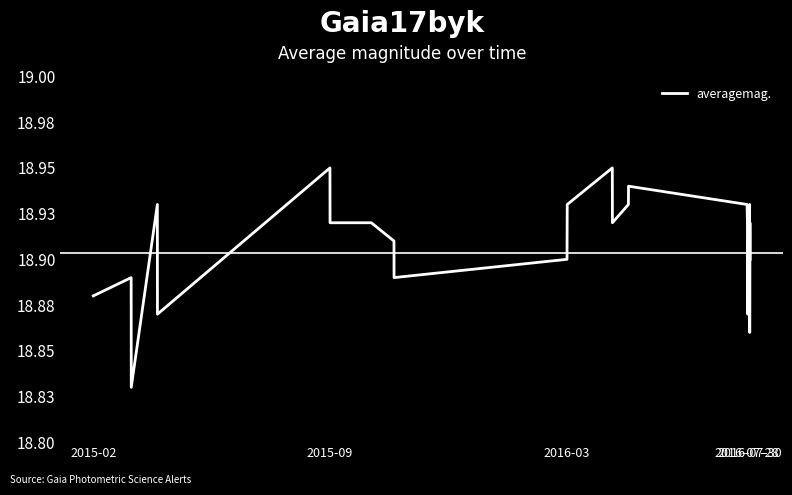

At which label is the value closest to 18?

2016-03